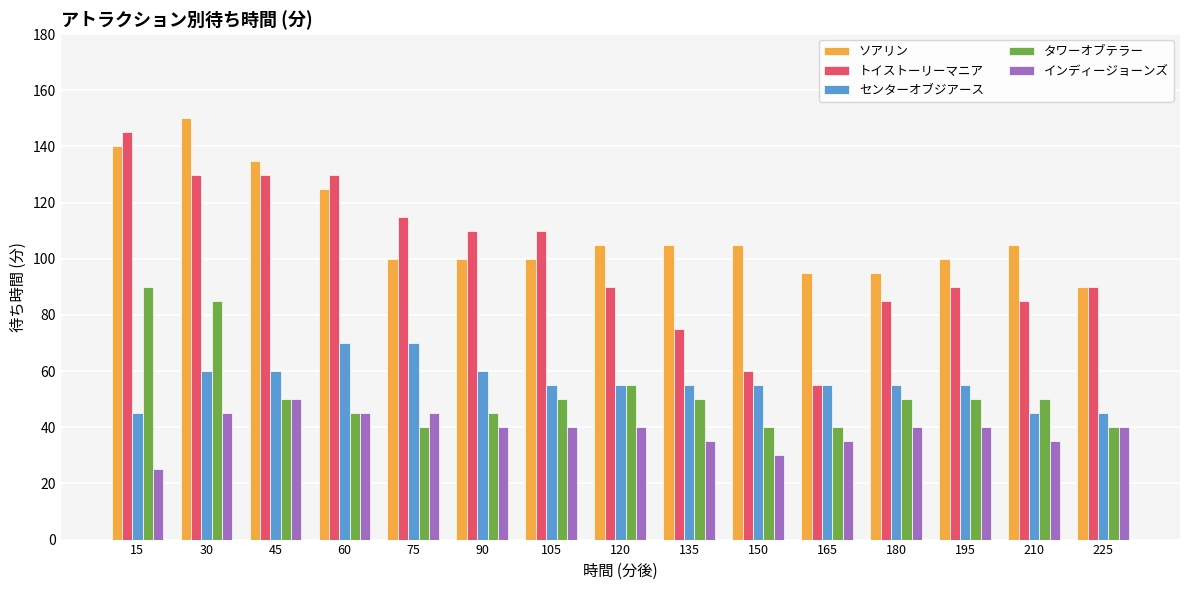

At which label does ソアリン first exceed 105?

15